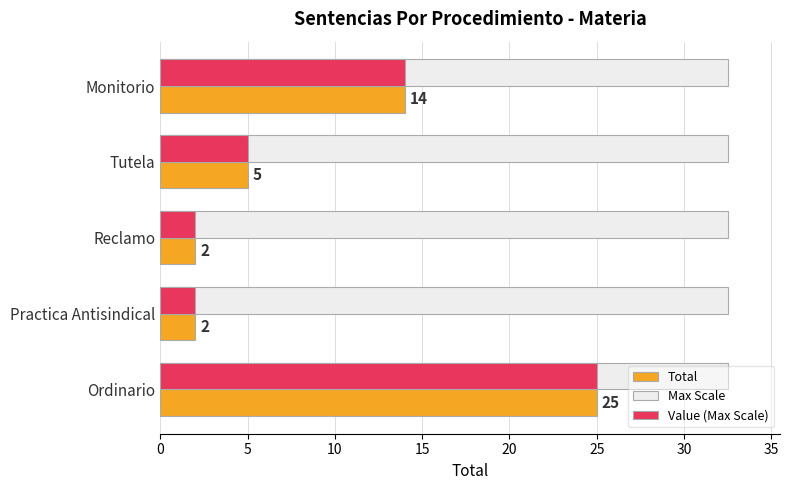

The Total series shows 6.4 at Monitorio. True or false?

False